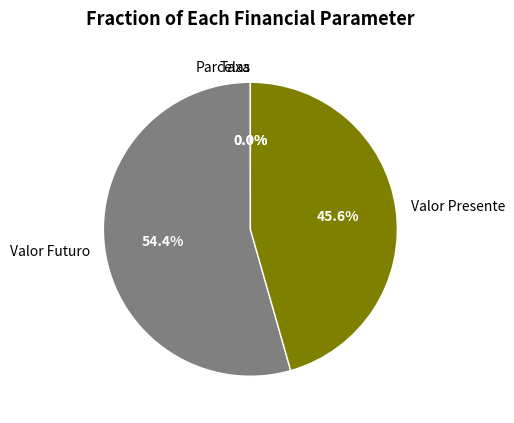

Approximately how many times larger is the value at Valor Futuro compared to Valor Presente?

1.2